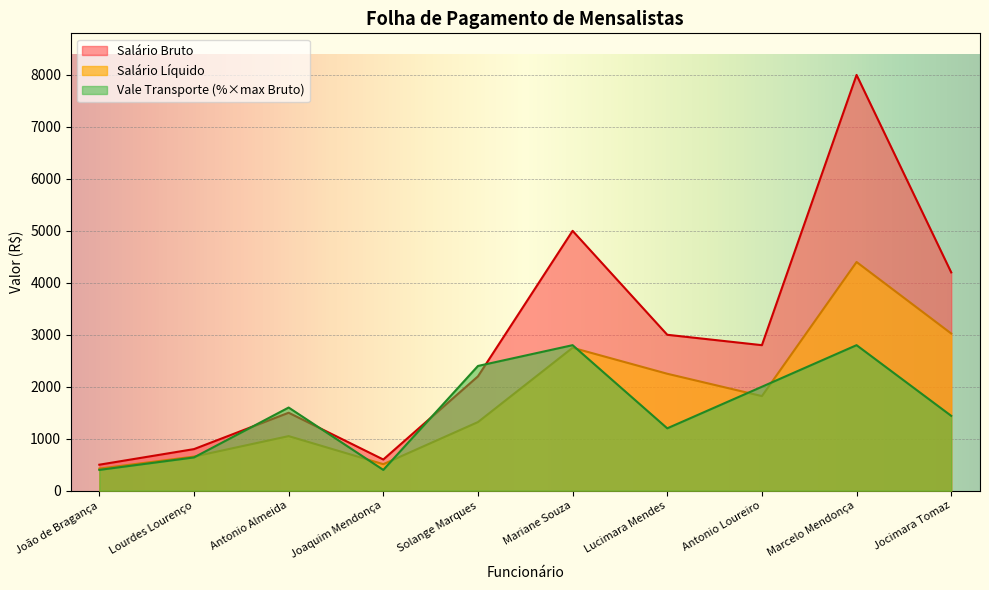

At how many categories does at least one series exceed 4964?

2